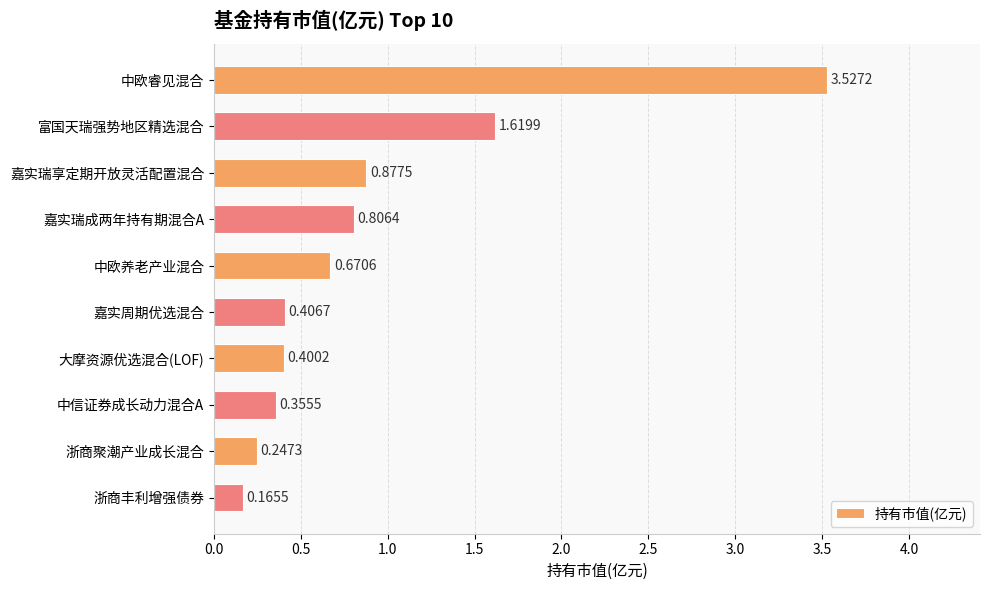

What is the label of the 3rd bar from the bottom?

中信证券成长动力混合A